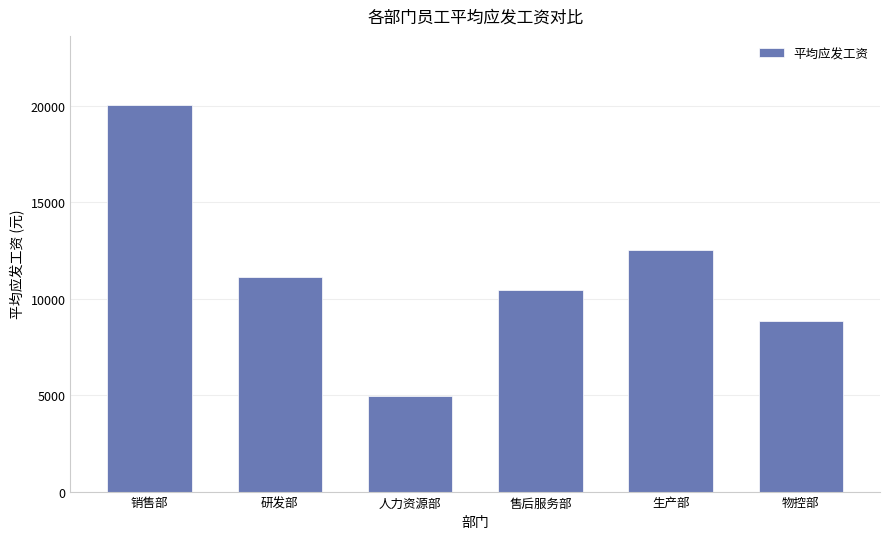

List the labels in order of value, smallest first.

人力资源部, 物控部, 售后服务部, 研发部, 生产部, 销售部